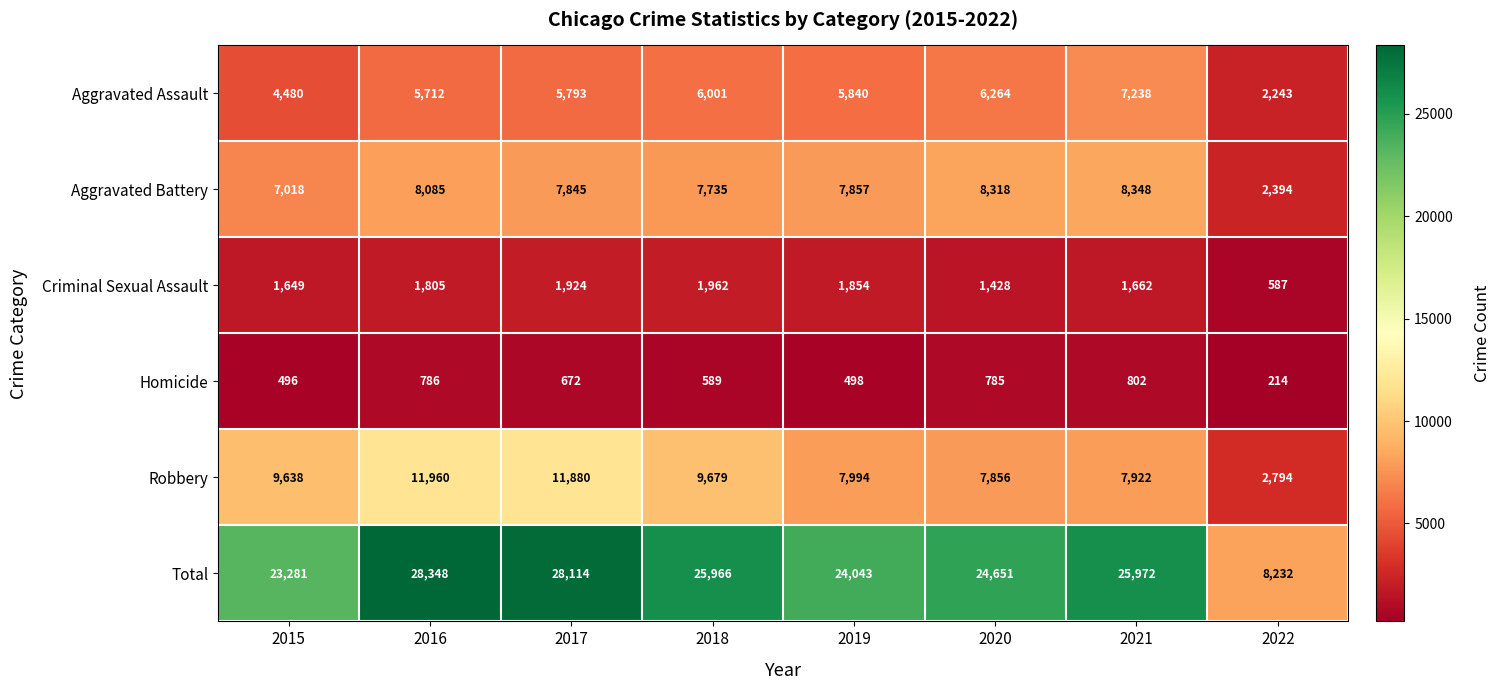

The Aggravated Battery series shows 2902 at 2015. True or false?

False